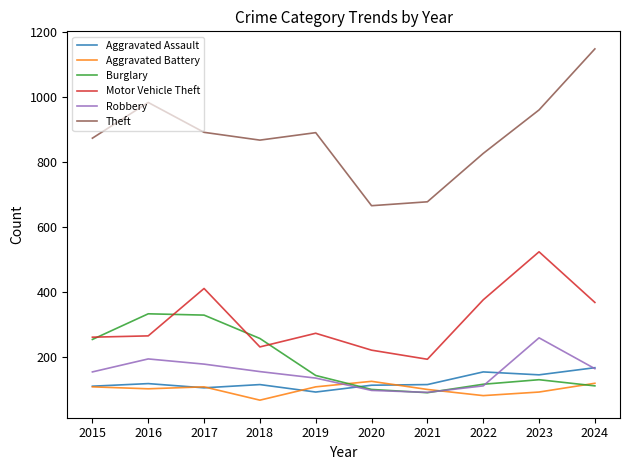

What is the total value across all series at 2016?

1996